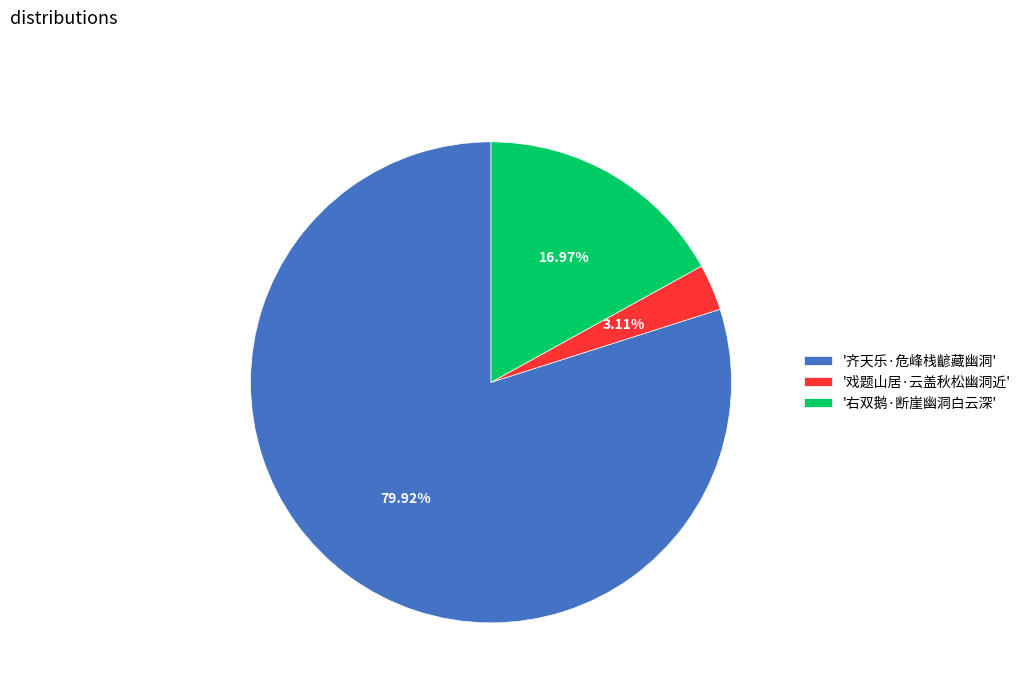

Count the number of slices in the pie.

3